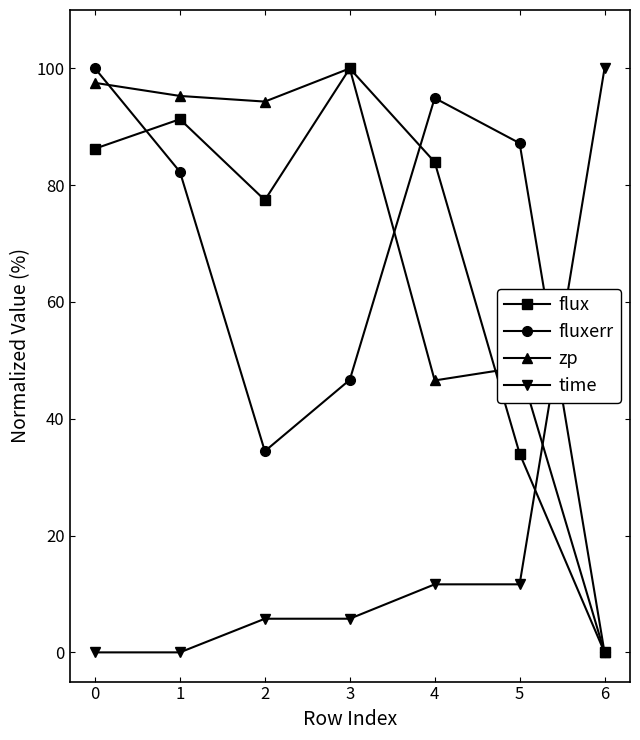

What is the total value across all series at 3?

252.4